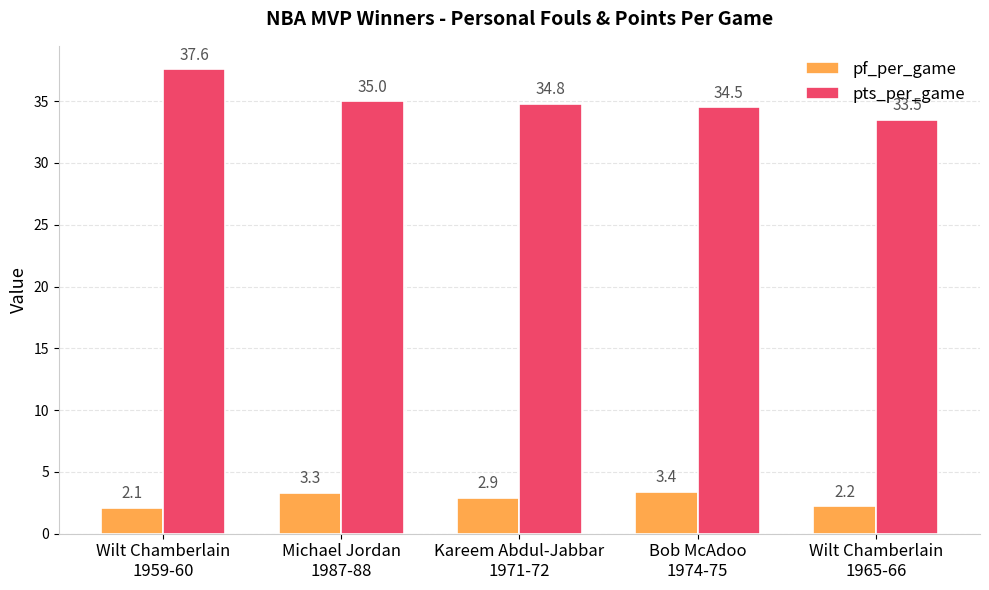

What is the total value across all series at Michael Jordan
1987-88?

38.3